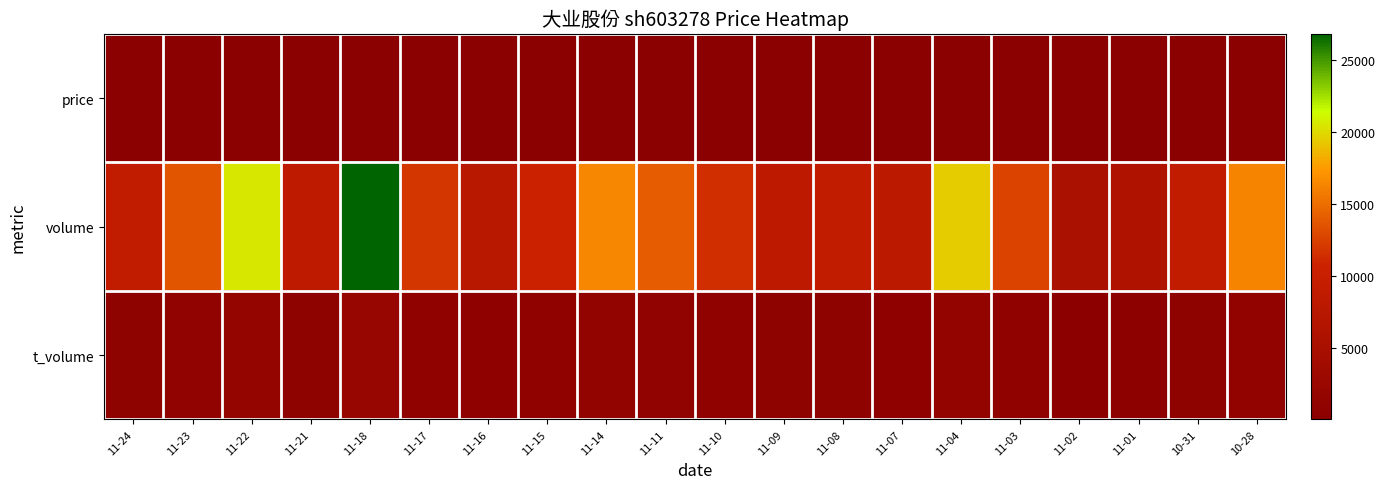

Between 11-16 and 11-21, which is larger?

11-16